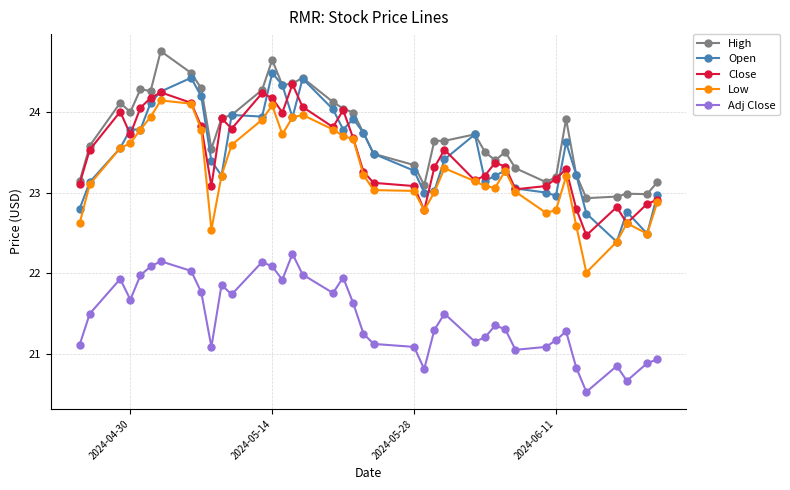

What is the value of the Adj Close point at the 35th from the left?

20.8